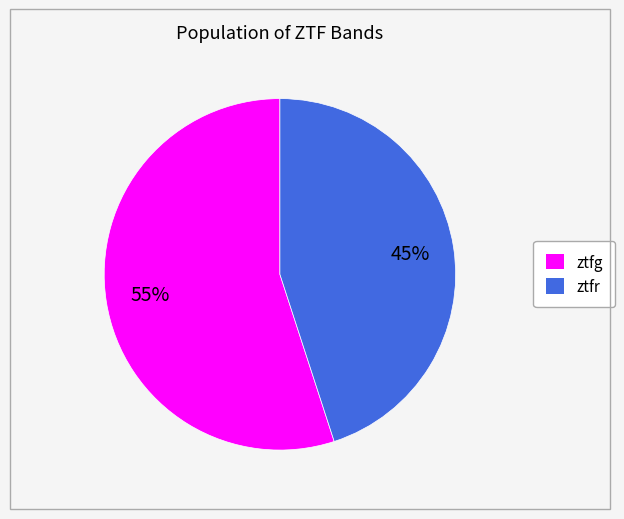

Is it true that ztfg is 55% of the pie?

True